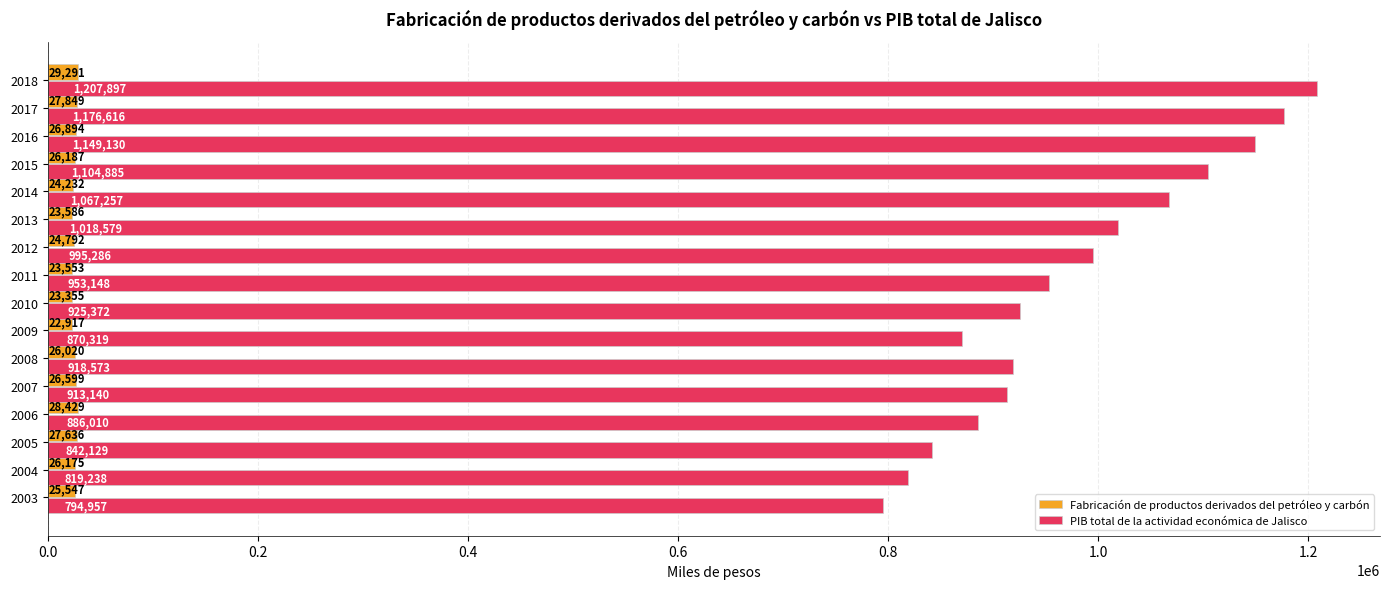

How many data points does each series have?

16